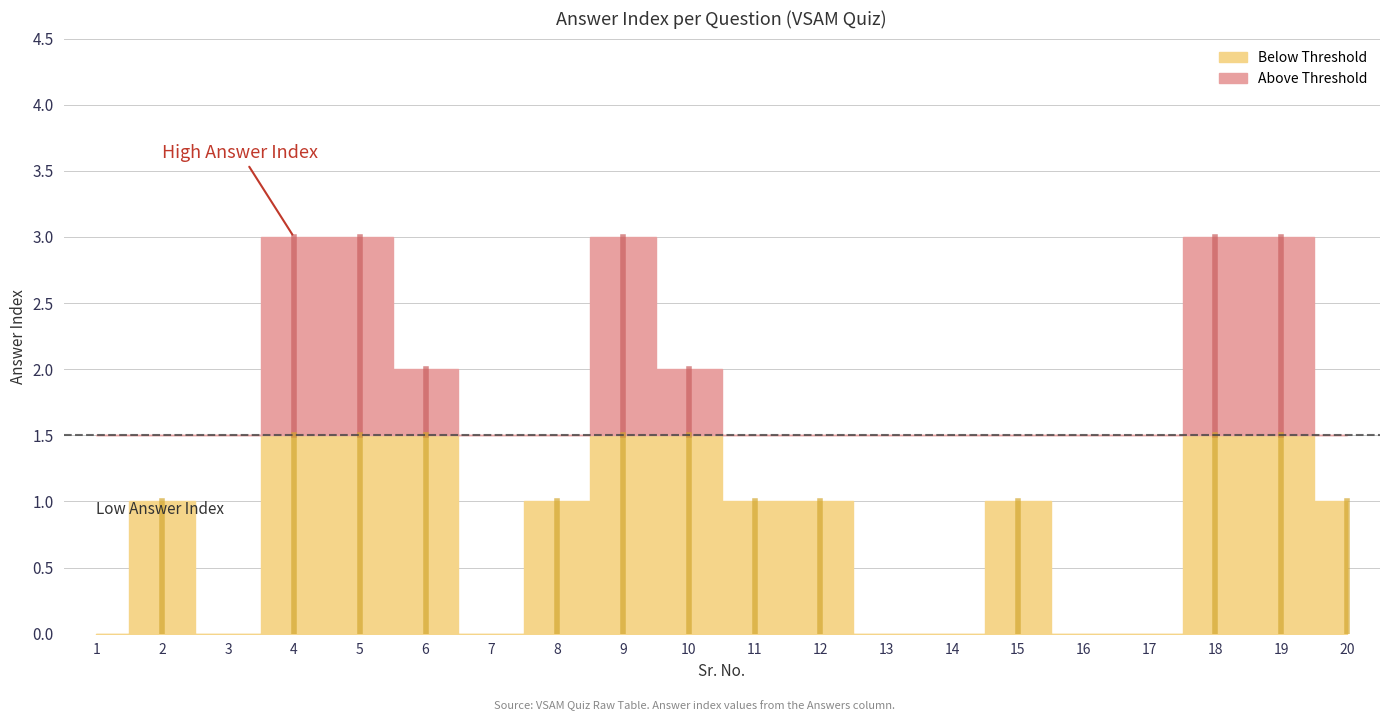

How many categories are shown in the chart?

20